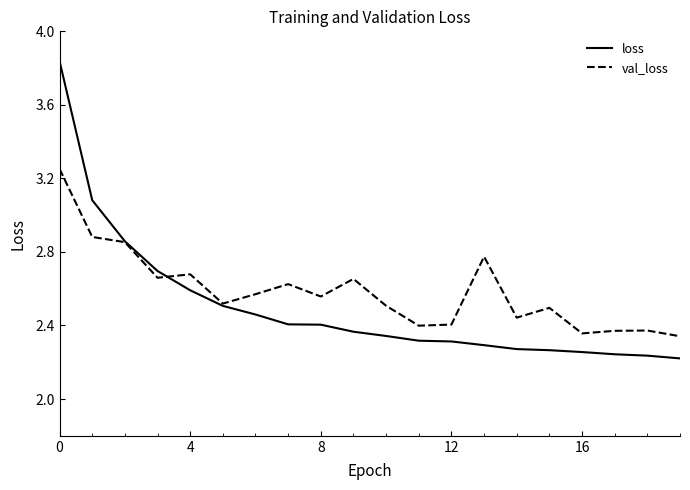

Which series has the largest range (max minus min)?

loss